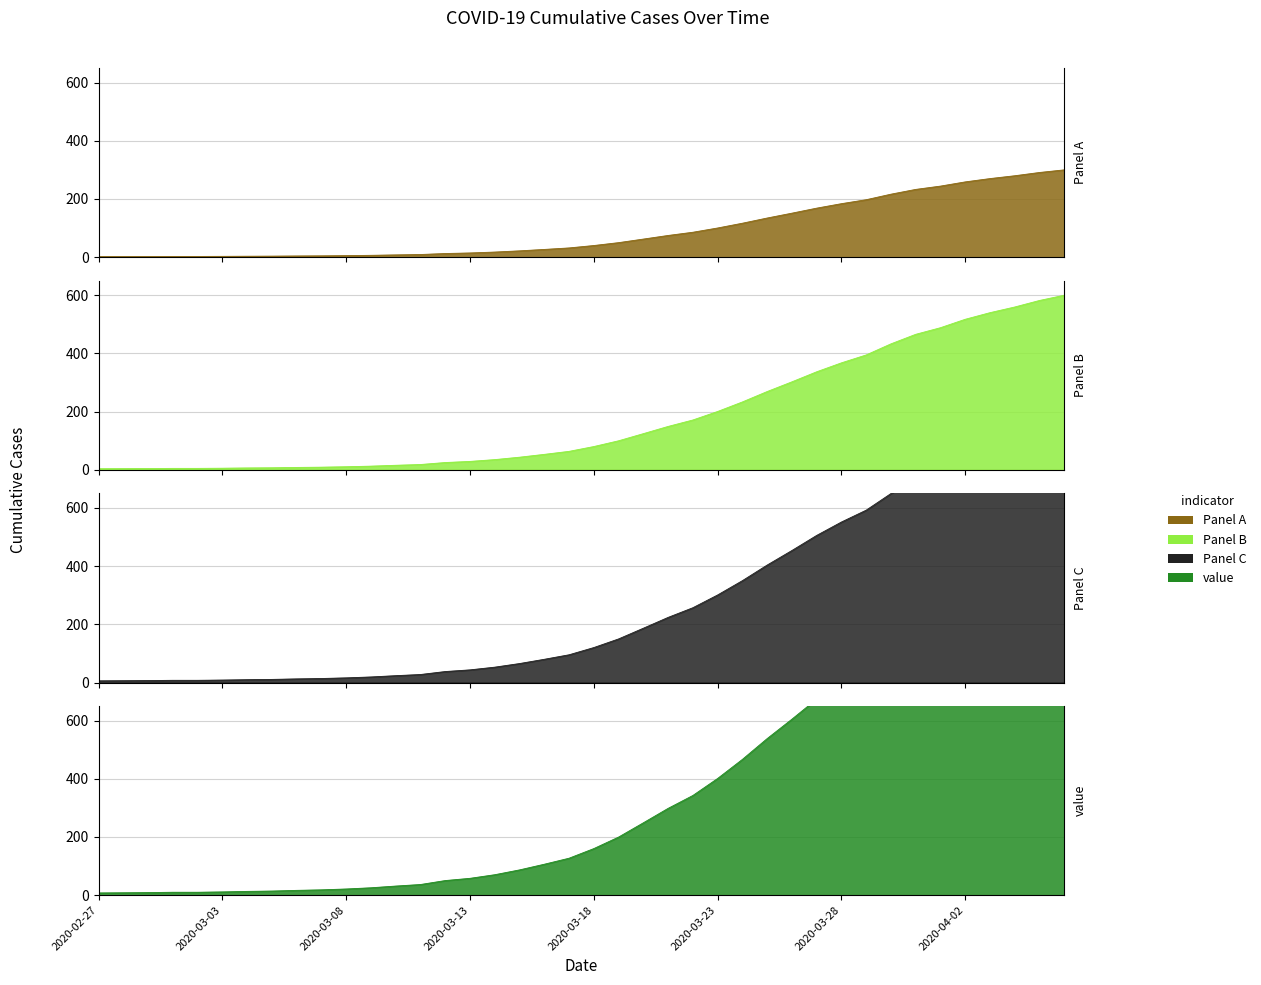

True or false: value_Panel C and value_value cross at least once.

False